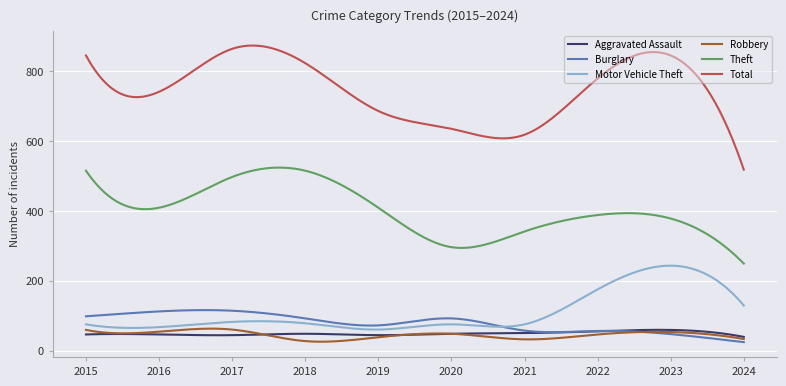

Does the chart display data point markers on the line(s)?

No